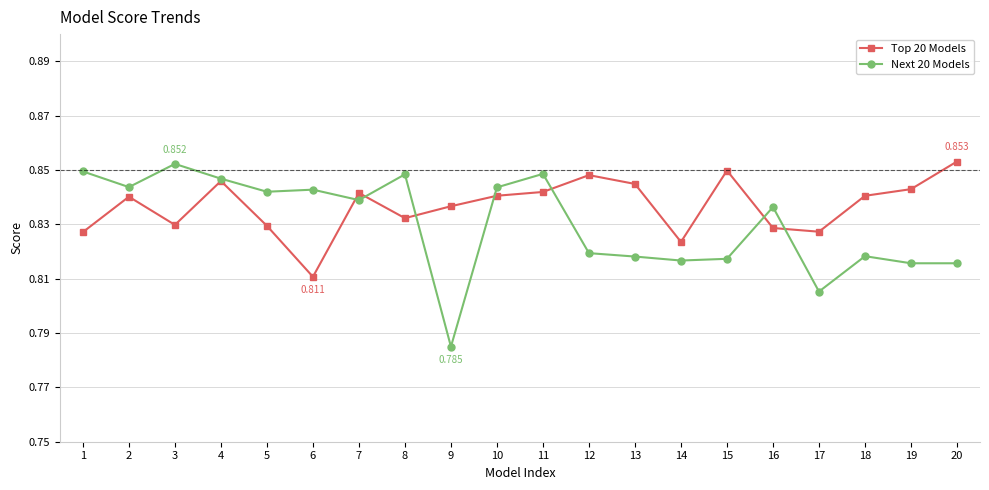

At which category does the chart reach its minimum across all series?

9